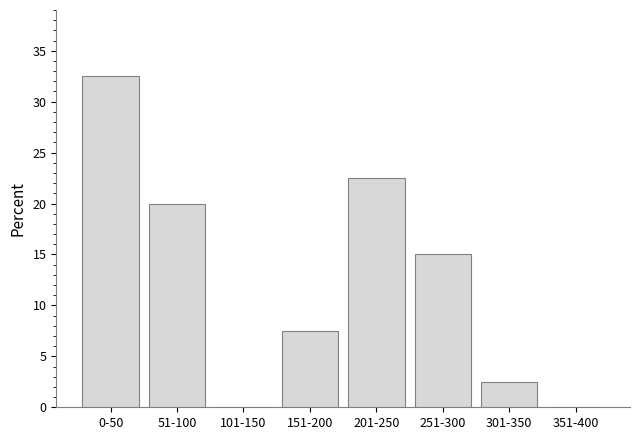

Reading right to left, extract all data points from this chart.

351-400=0.0	301-350=2.5	251-300=15.0	201-250=22.5	151-200=7.5	101-150=0.0	51-100=20.0	0-50=32.5